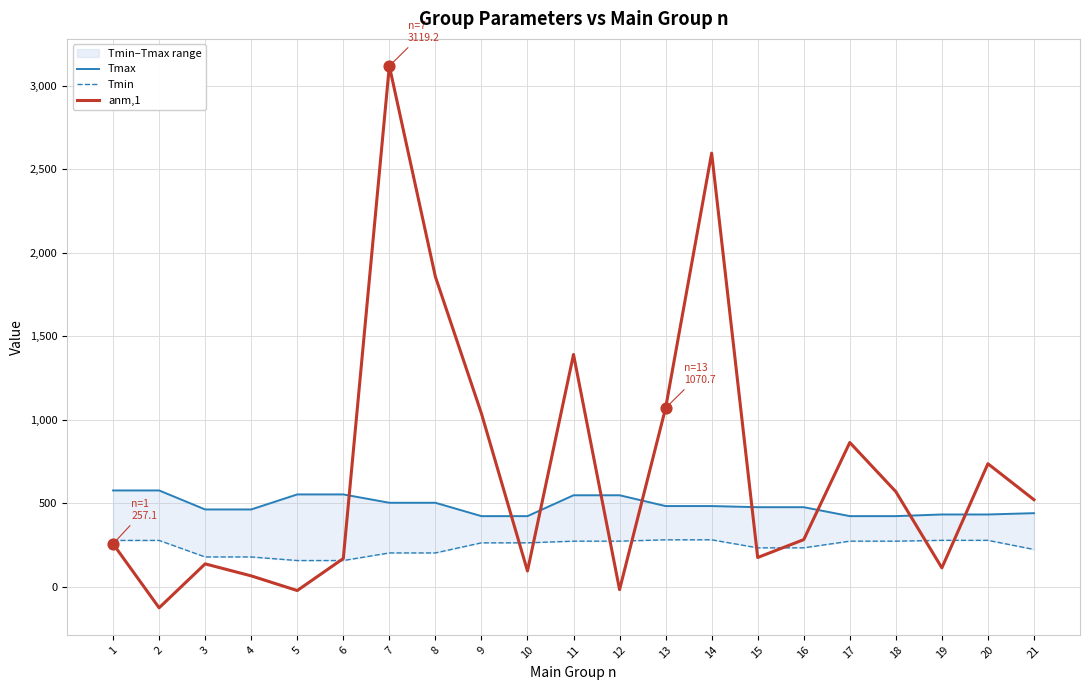

Is the value of Tmin at 15 greater than the value of anm,1 at 4?

Yes